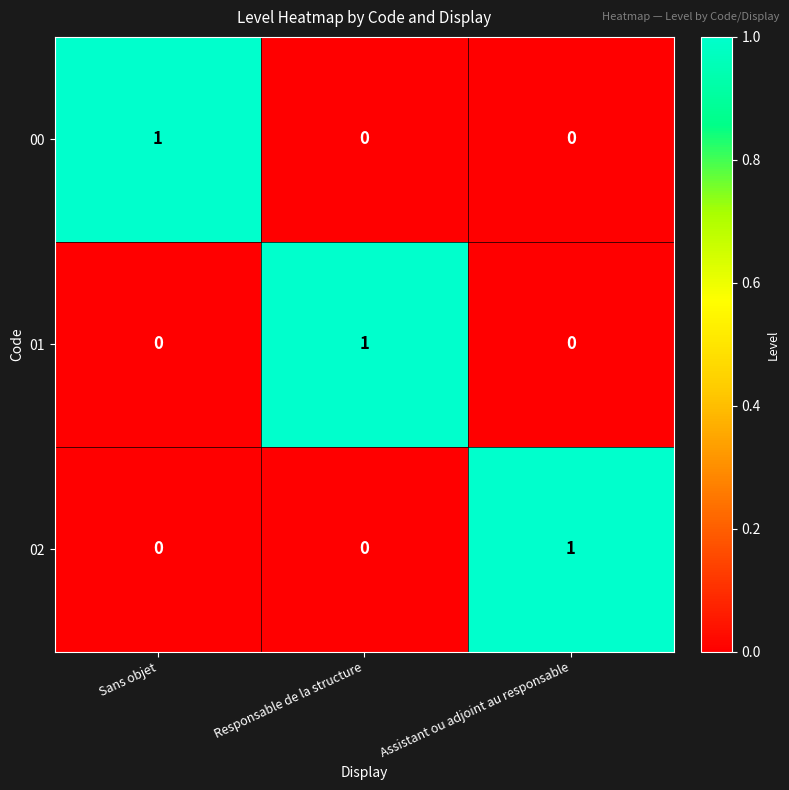

Count the 00 values in the range 0 to 1.

3